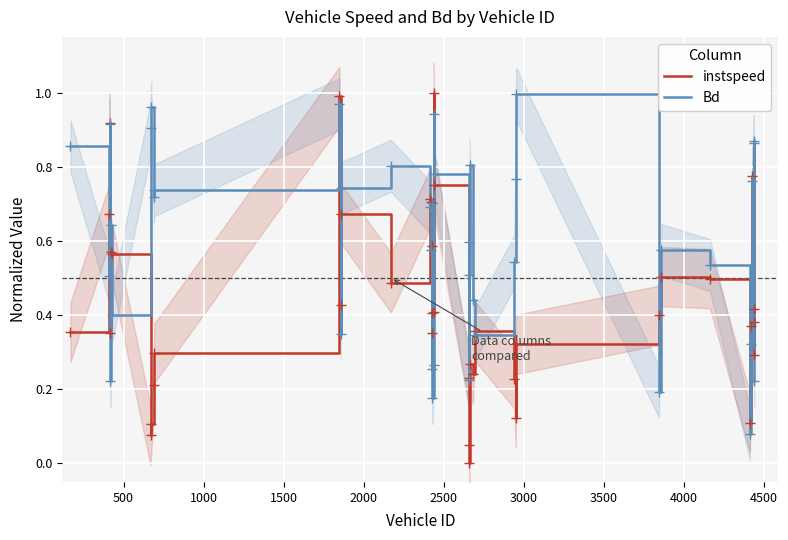

What is the difference between the second highest and second lowest values in the Bd series?

0.8